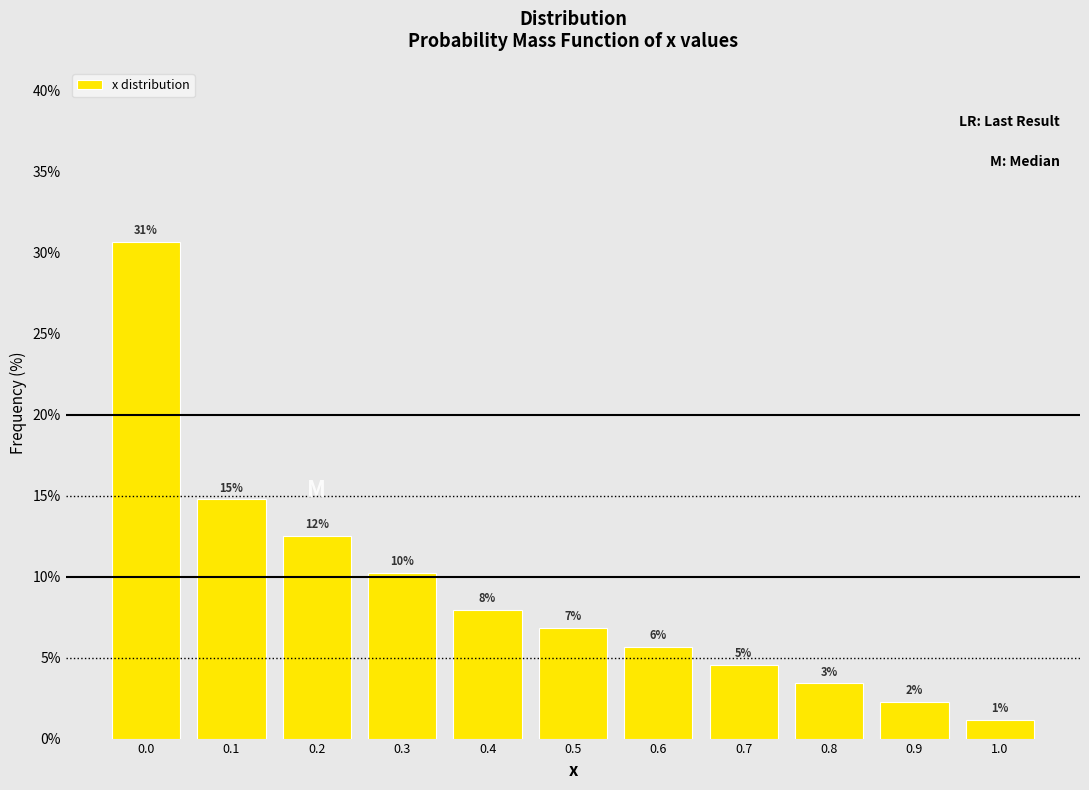

How many bars are there in total?

11